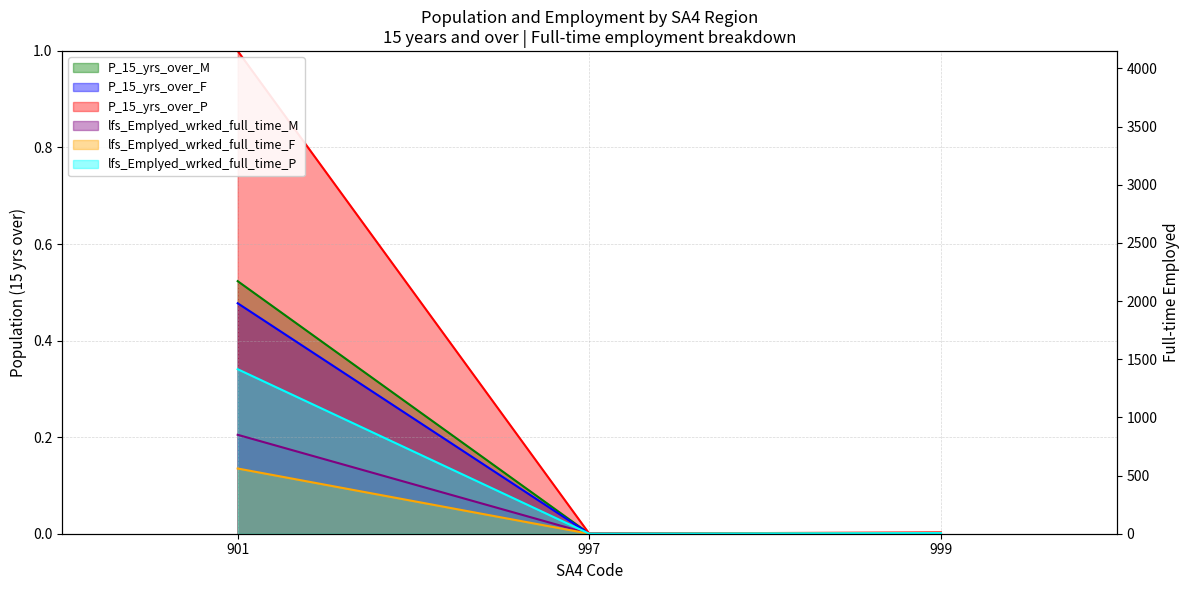

What is the total value across all series at 901?

2.7